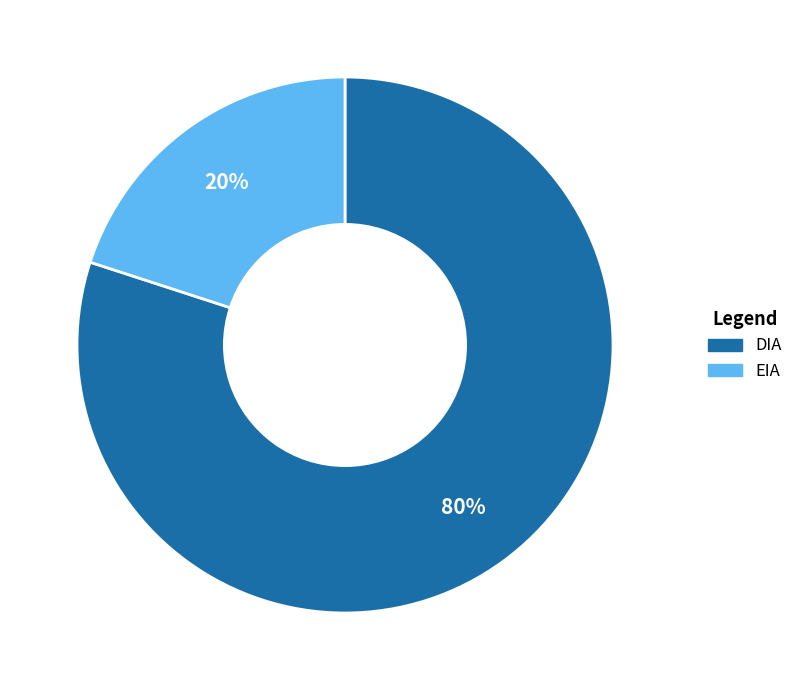

What is the ratio of the value at DIA to the value at EIA?

4.0